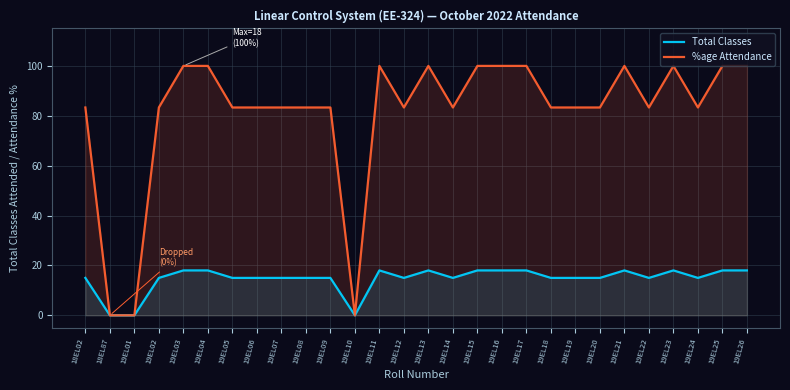

True or false: Total Classes has a value of 15.0 at 19EL24.

True